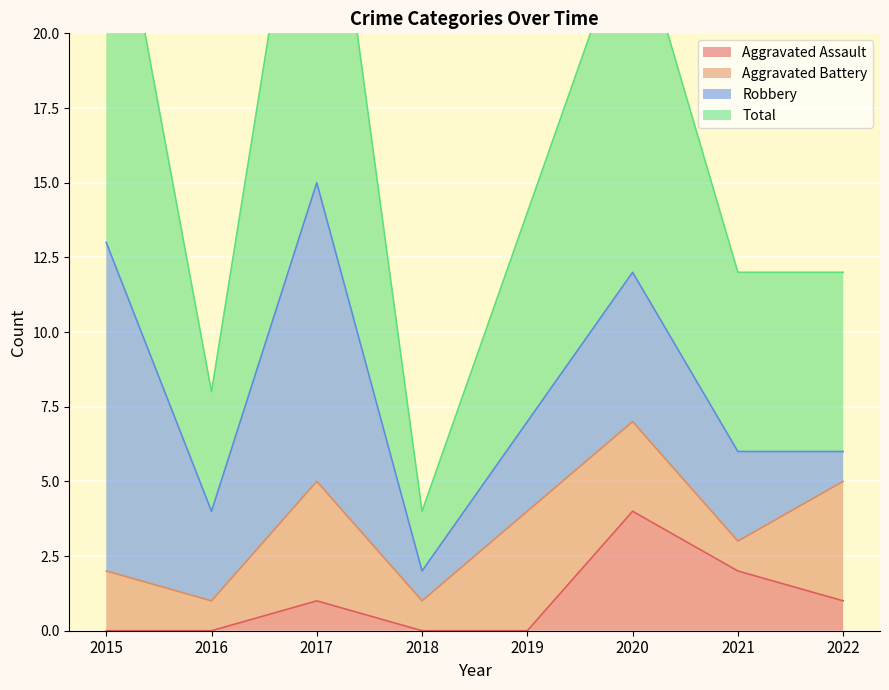

The Aggravated Assault series shows 0 at 2018. True or false?

True